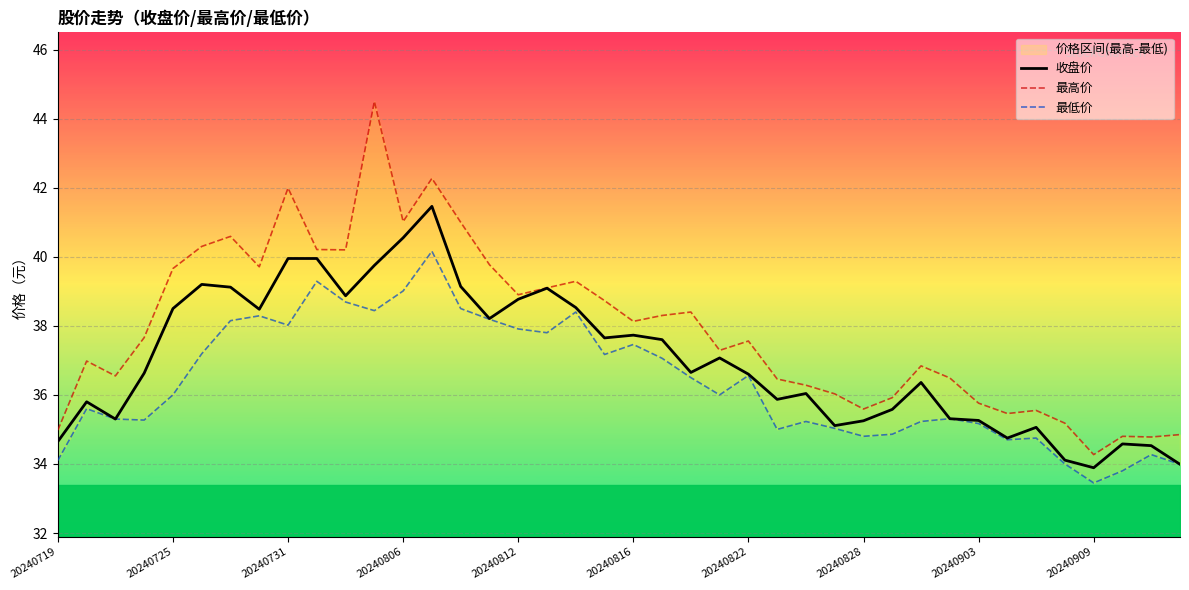

What is the maximum value for 收盘价?

41.5